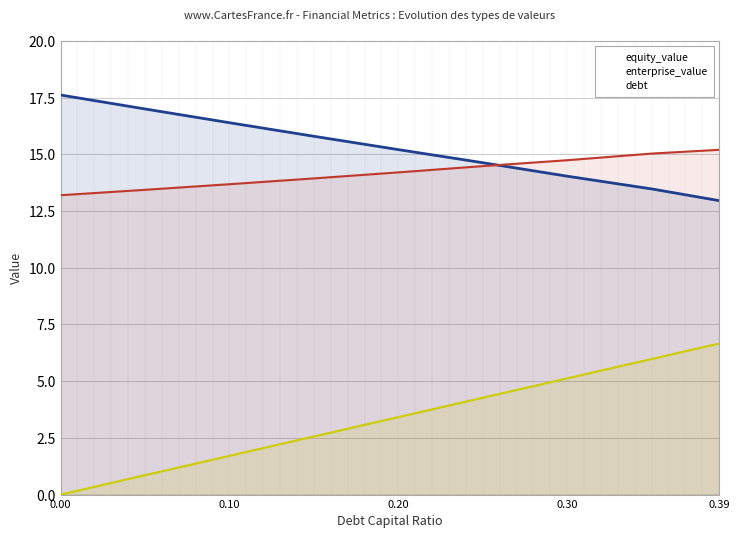

Is the value of debt at 0.39 greater than the value of equity_value at 0.39?

No